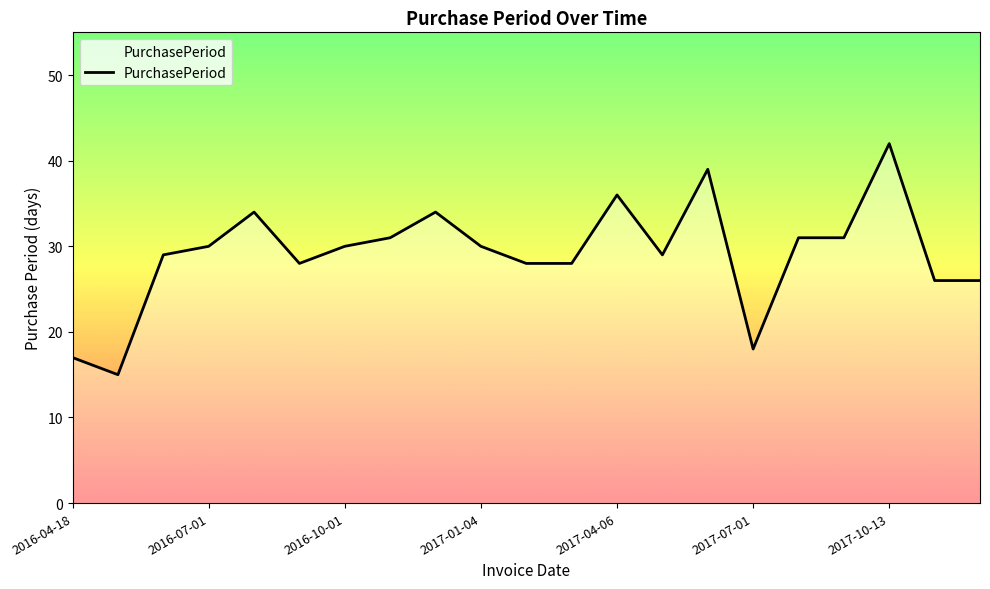

What is the difference between the maximum and minimum values?

27